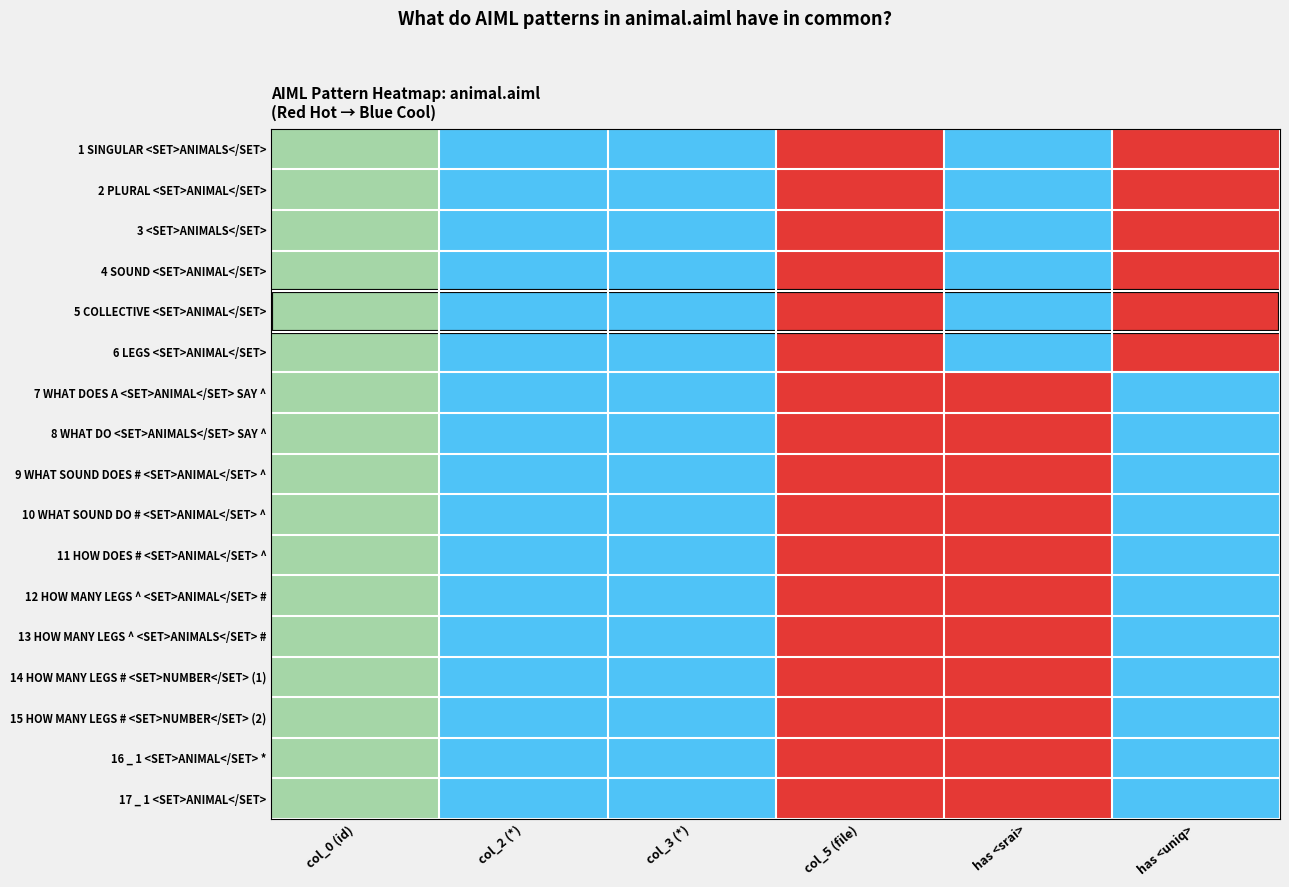

Rank the series at has <uniq> from lowest to highest value.

7 WHAT DOES A <SET>ANIMAL</SET> SAY ^, 8 WHAT DO <SET>ANIMALS</SET> SAY ^, 9 WHAT SOUND DOES # <SET>ANIMAL</SET> ^, 10 WHAT SOUND DO # <SET>ANIMAL</SET> ^, 11 HOW DOES # <SET>ANIMAL</SET> ^, 12 HOW MANY LEGS ^ <SET>ANIMAL</SET> #, 13 HOW MANY LEGS ^ <SET>ANIMALS</SET> #, 14 HOW MANY LEGS # <SET>NUMBER</SET> (1), 15 HOW MANY LEGS # <SET>NUMBER</SET> (2), 16 _ 1 <SET>ANIMAL</SET> *, 17 _ 1 <SET>ANIMAL</SET>, 1 SINGULAR <SET>ANIMALS</SET>, 2 PLURAL <SET>ANIMAL</SET>, 3 <SET>ANIMALS</SET>, 4 SOUND <SET>ANIMAL</SET>, 5 COLLECTIVE <SET>ANIMAL</SET>, 6 LEGS <SET>ANIMAL</SET>